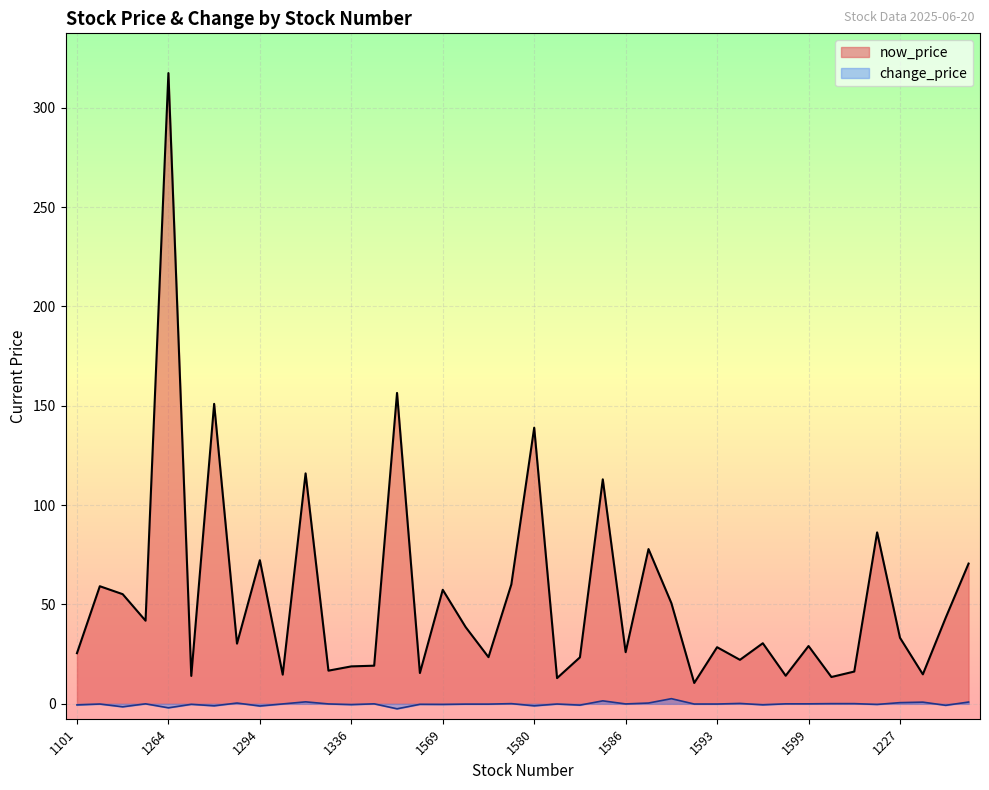

What is the sum of the change_price values at 1591 and 1336?

2.2